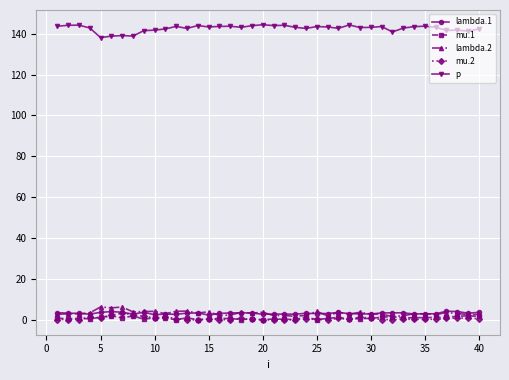

True or false: p and lambda.2 cross at least once.

False